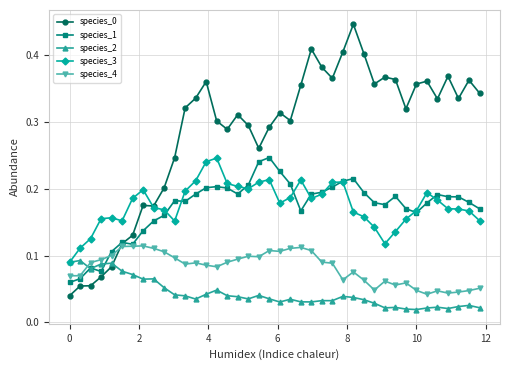

At how many categories does at least one series exceed 0?

40